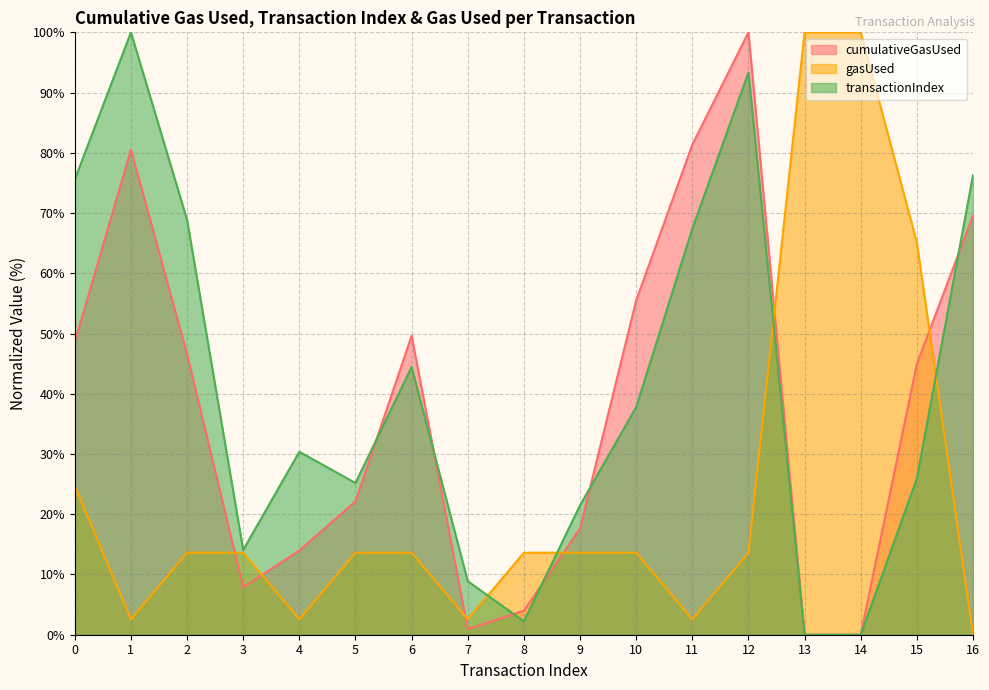

What is the difference between the maximum and minimum values in the gasUsed series?

100.0